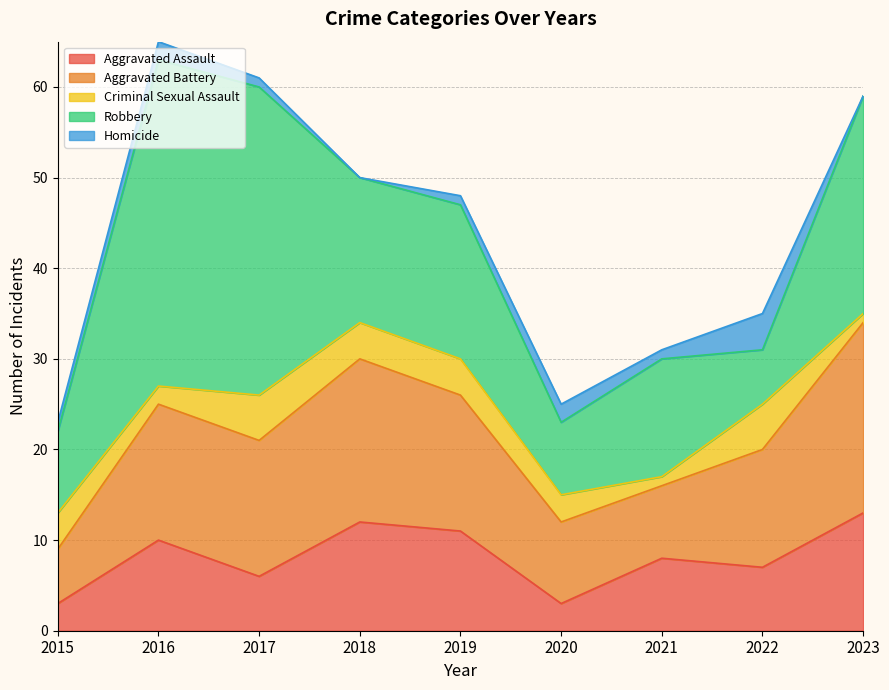

What is the difference between the Robbery values at 2017 and 2019?

17